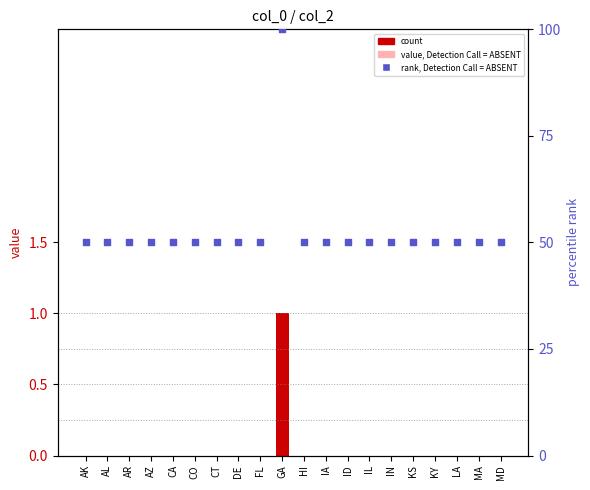

What is the total value across all series at MA?

50